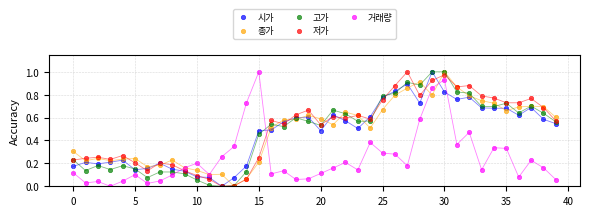

What are all the series names shown in the legend?

시가, 종가, 고가, 저가, 거래량